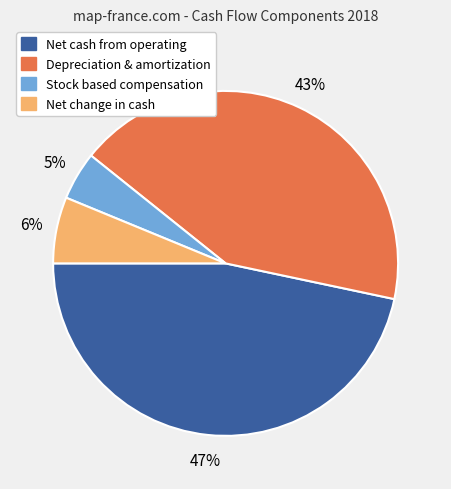

Is there any slice that represents more than half of the pie?

No